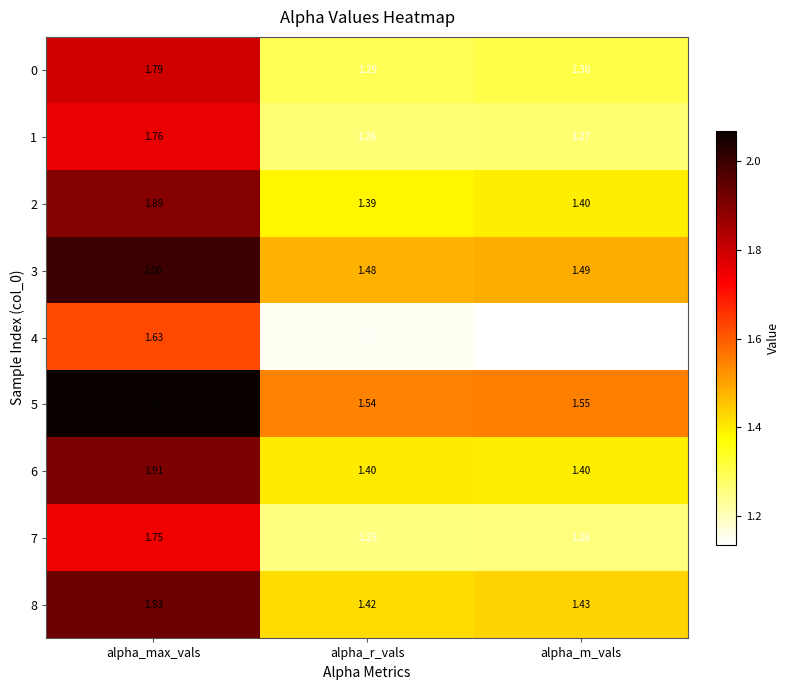

Rank the categories by 8 value from highest to lowest.

alpha_max_vals, alpha_m_vals, alpha_r_vals